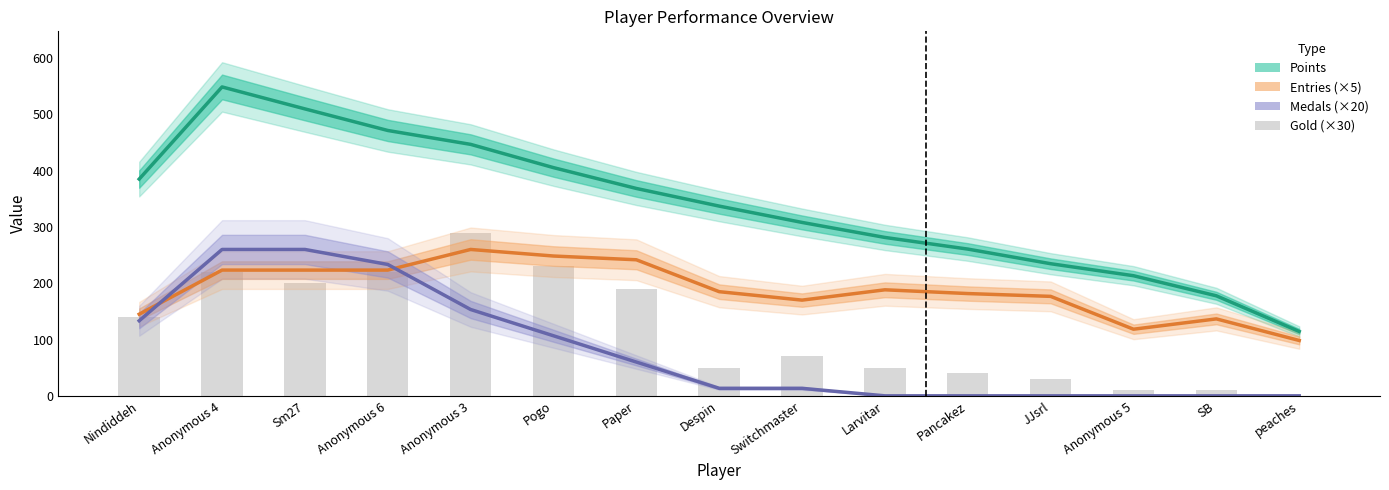

What is the maximum value for Gold (×30)?

290.0